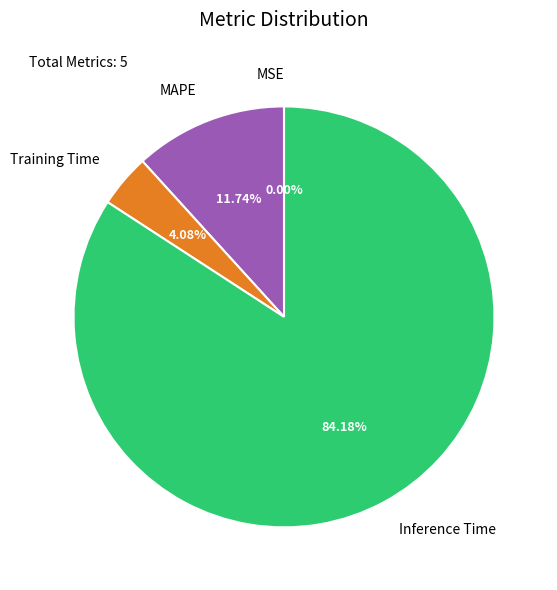

To the nearest percent, what is the difference between the largest and smallest slice percentages?

84%